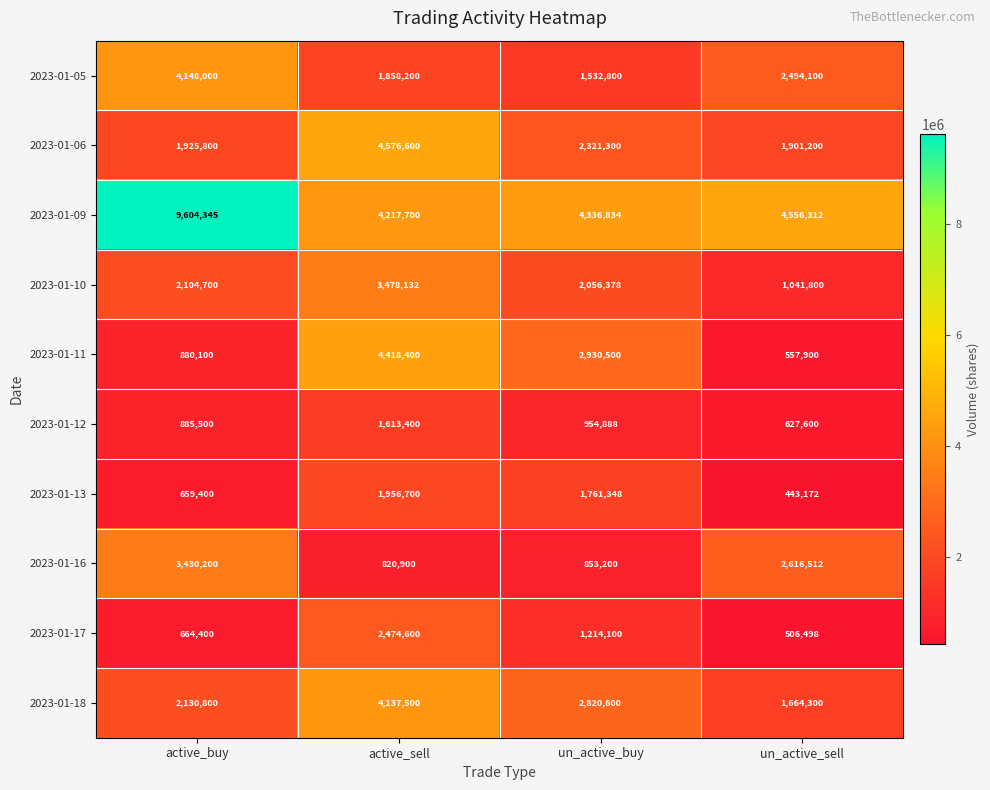

What is the spread (max minus min) of values at un_active_buy?

3483634